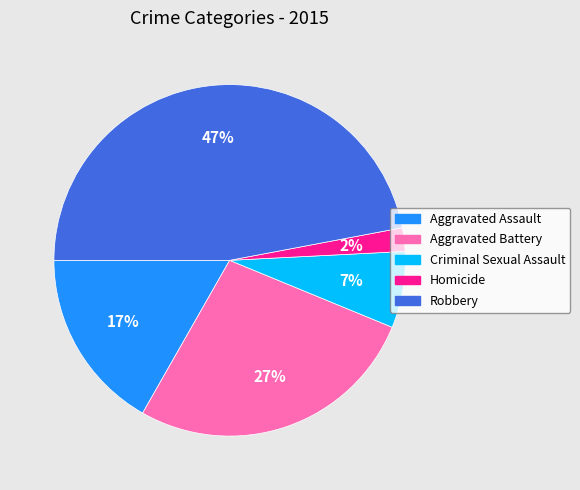

How many segments does this pie chart have?

5